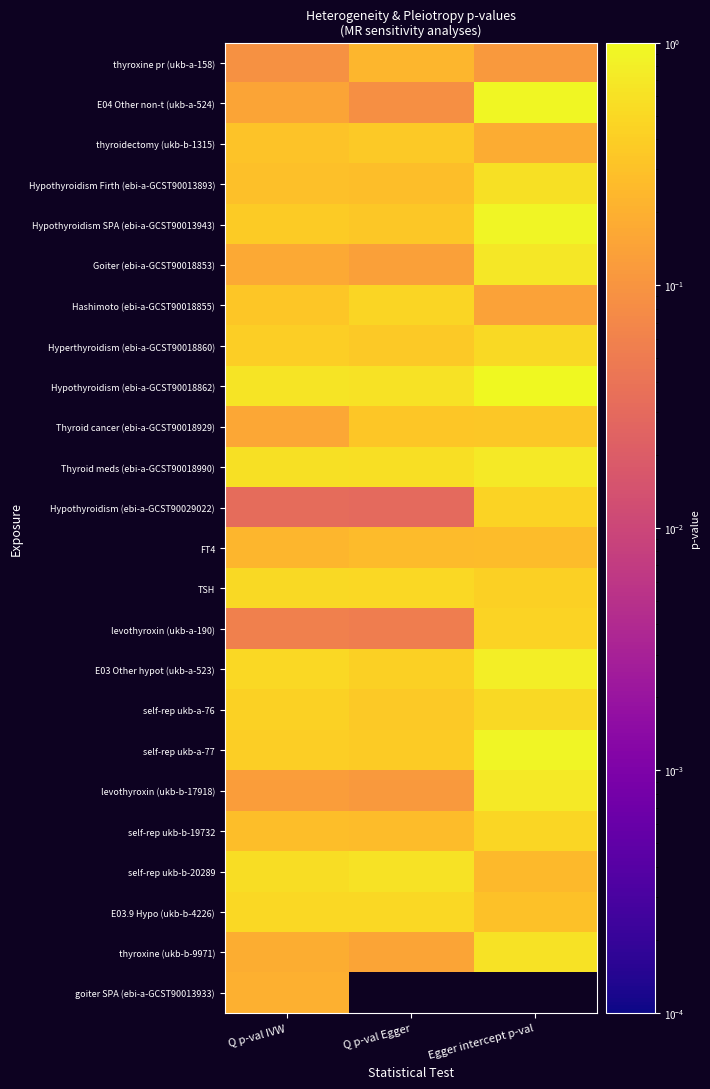

What is the spread (max minus min) of values at Q p-val IVW?

0.6